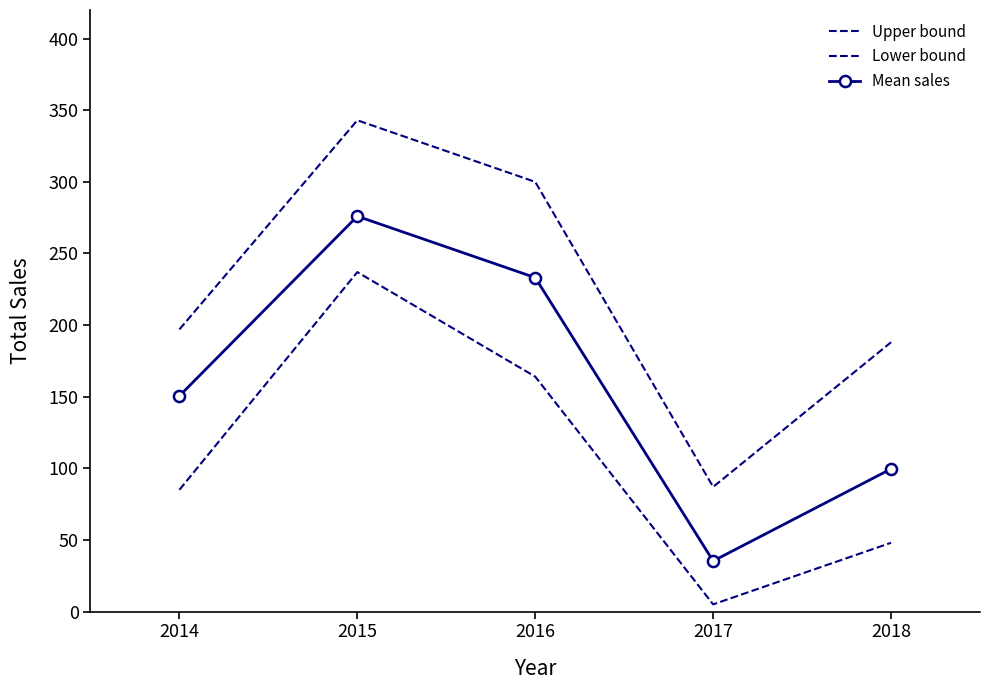

How many data points in Mean sales are above 150?

3